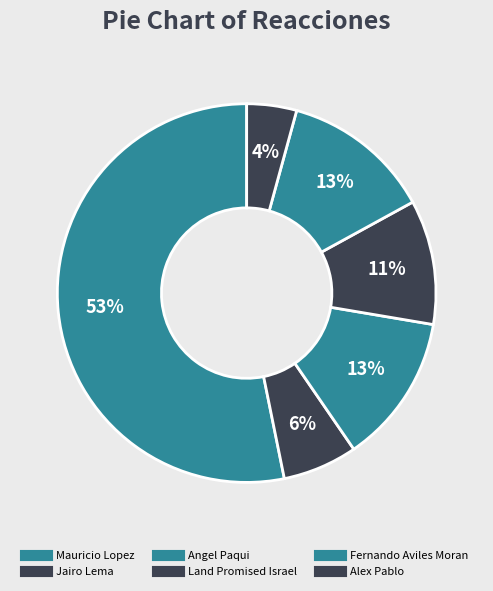

What is the majority slice?

Mauricio Lopez